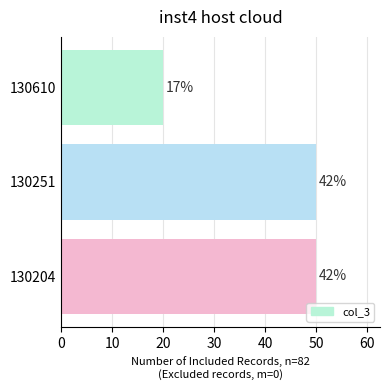

Count the values in the range 20 to 50.

3